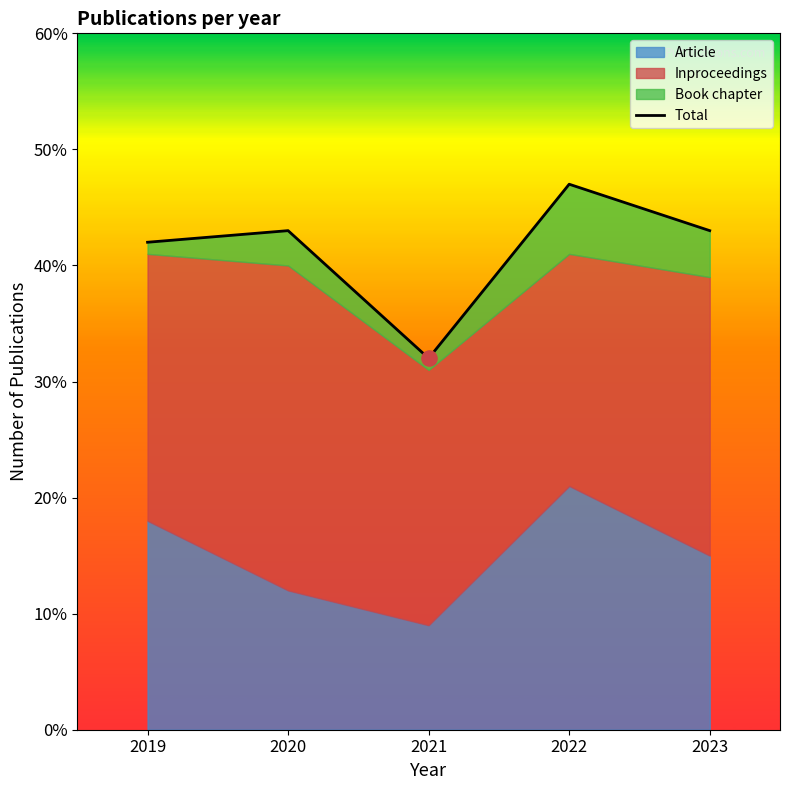

Approximately how many times larger is the value at 2021 compared to 2022?

0.7